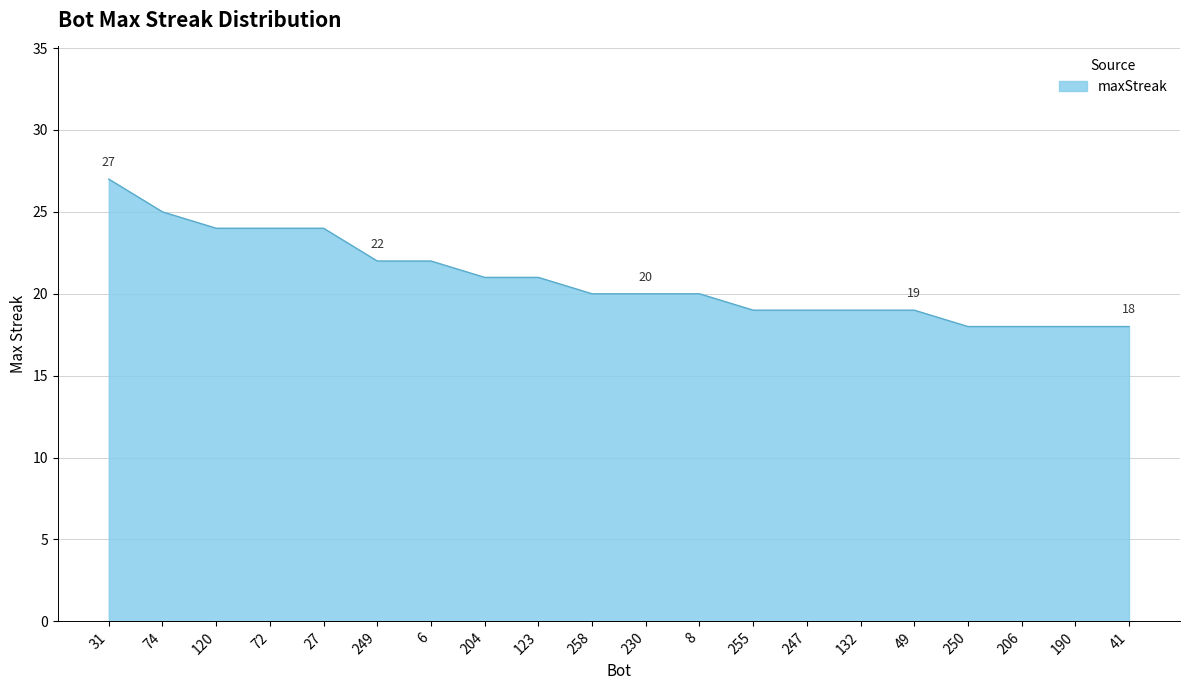

What is the difference between the maximum and minimum values?

9